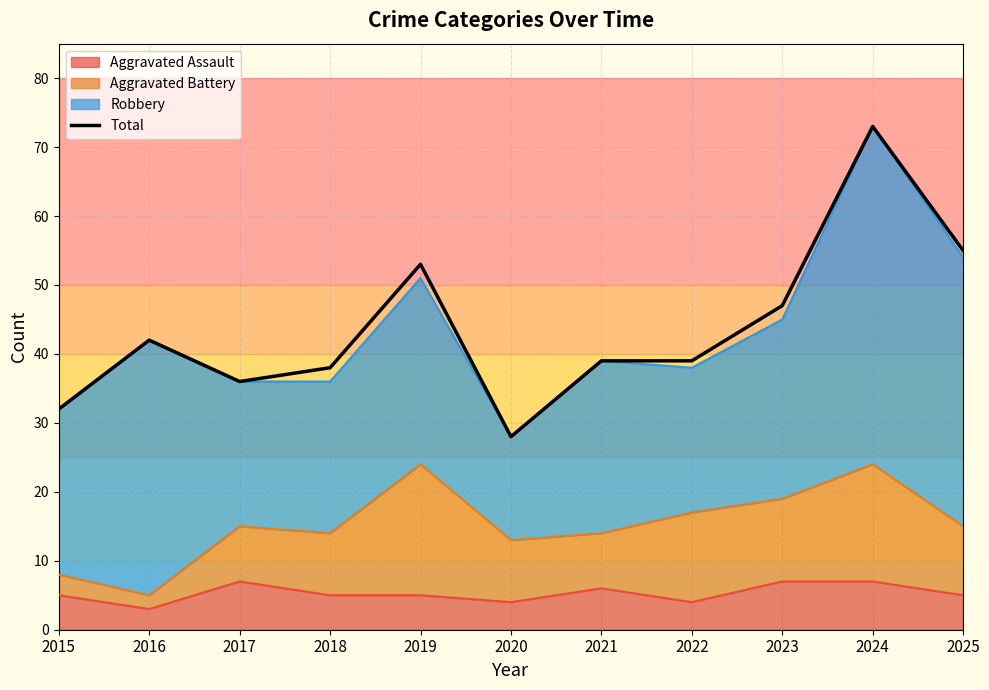

What is the difference between the values at 2019 and 2015?

21